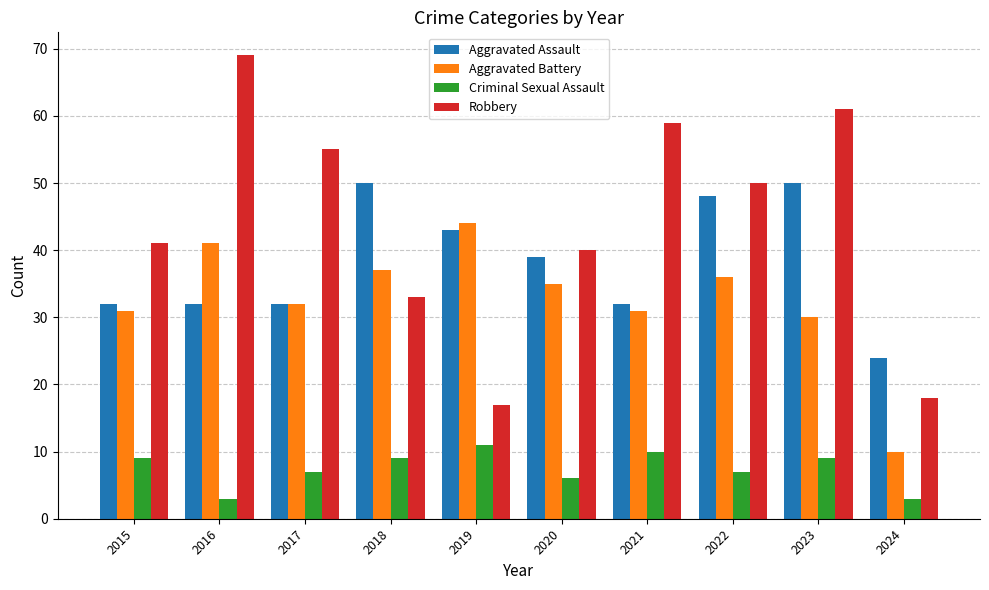

Reading left to right, transcribe all the data shown in this chart.

Aggravated Assault: 2015=32	2016=32	2017=32	2018=50	2019=43	2020=39	2021=32	2022=48	2023=50	2024=24
Aggravated Battery: 2015=31	2016=41	2017=32	2018=37	2019=44	2020=35	2021=31	2022=36	2023=30	2024=10
Criminal Sexual Assault: 2015=9	2016=3	2017=7	2018=9	2019=11	2020=6	2021=10	2022=7	2023=9	2024=3
Robbery: 2015=41	2016=69	2017=55	2018=33	2019=17	2020=40	2021=59	2022=50	2023=61	2024=18